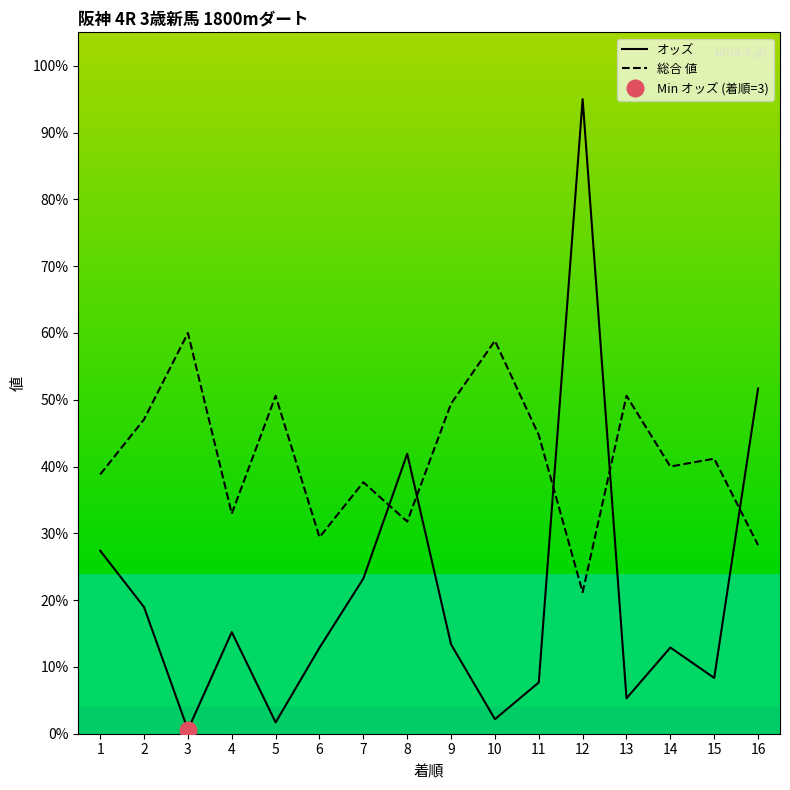

Which label corresponds to the smallest value in the chart?

3